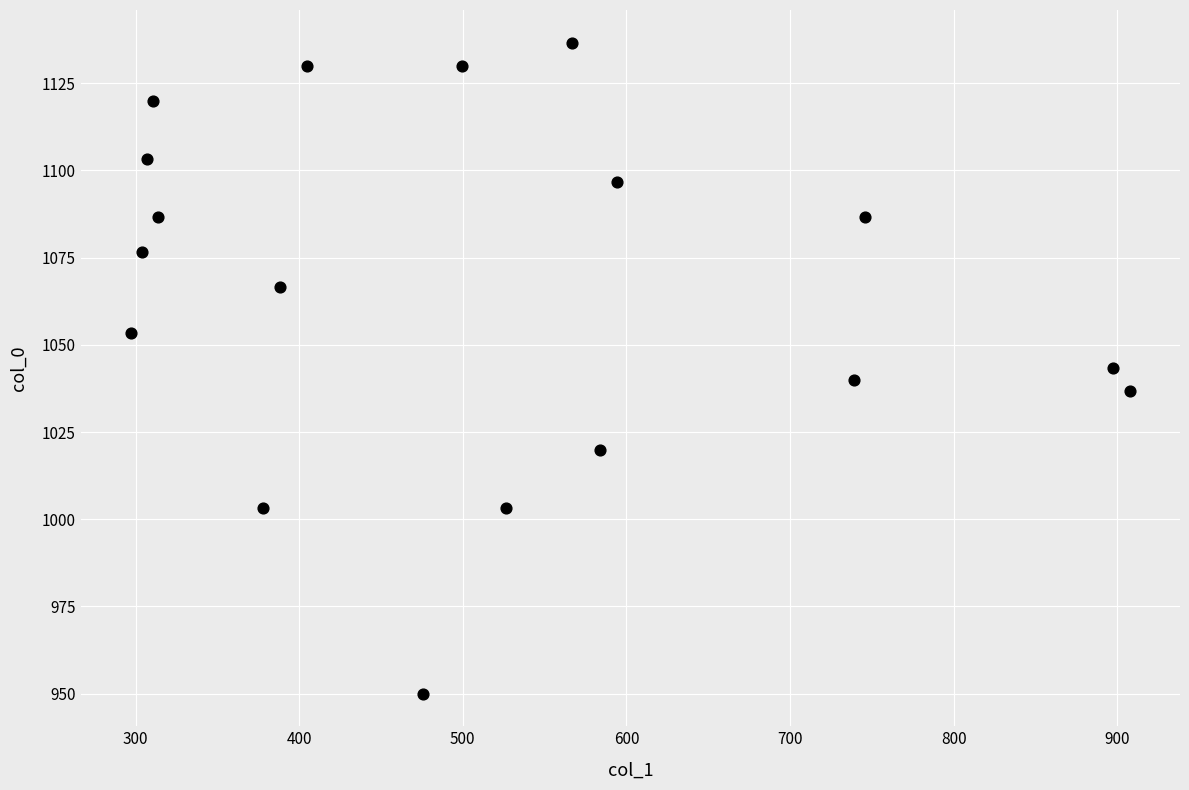

What is the range of Y values (max minus min)?

186.7